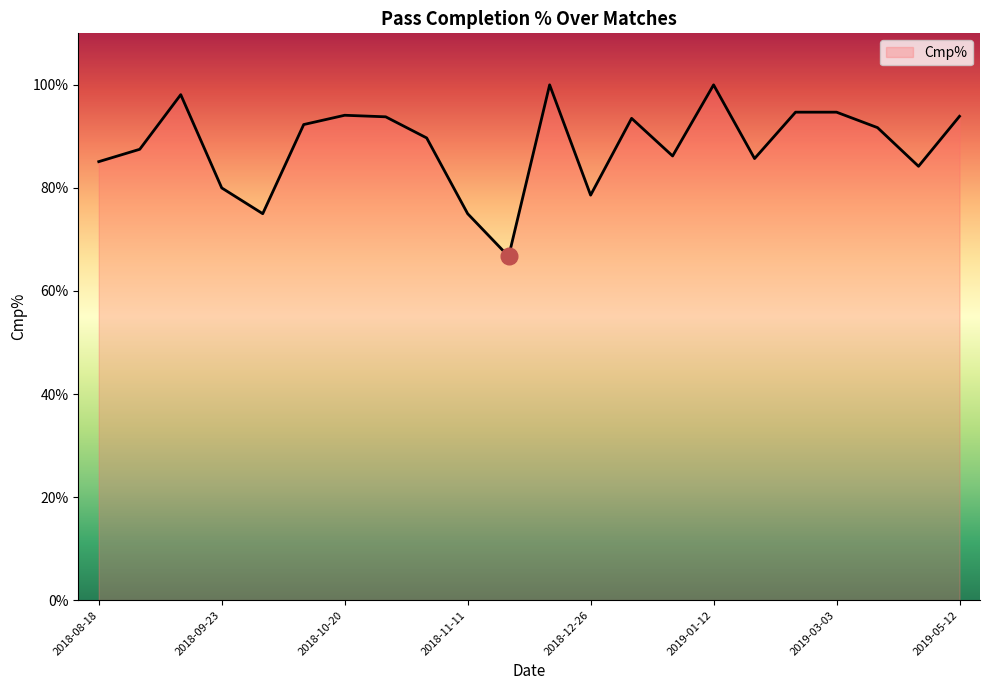

What is the maximum value shown in the chart?

100.0